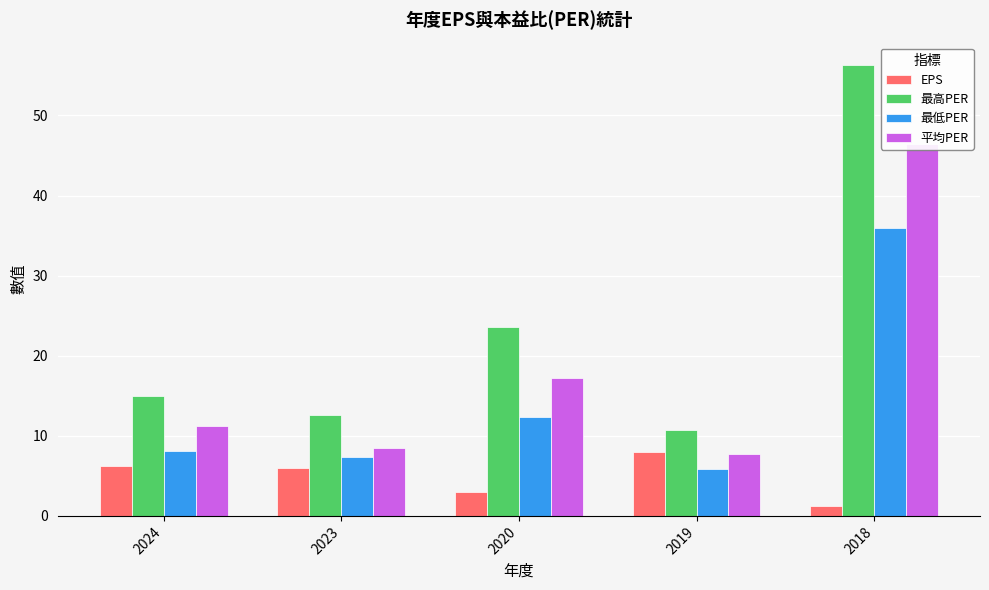

What is the sum of the 平均PER values at 2018 and 2019?

54.2